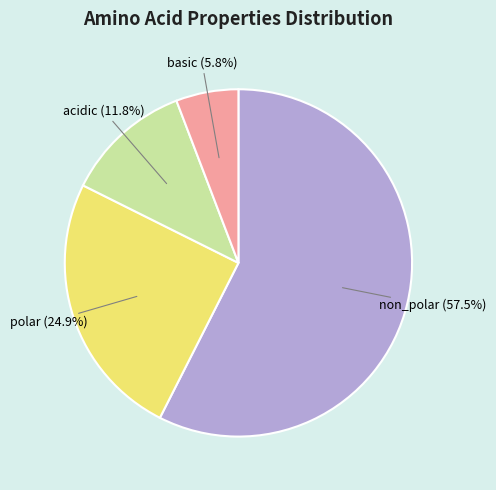

Which category has the biggest portion of the pie?

non_polar